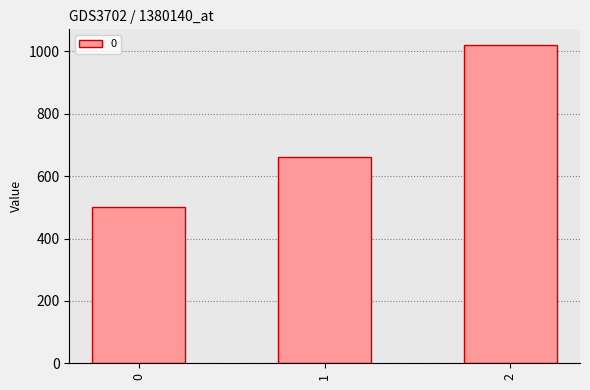

Rank the categories by value from highest to lowest.

2, 1, 0